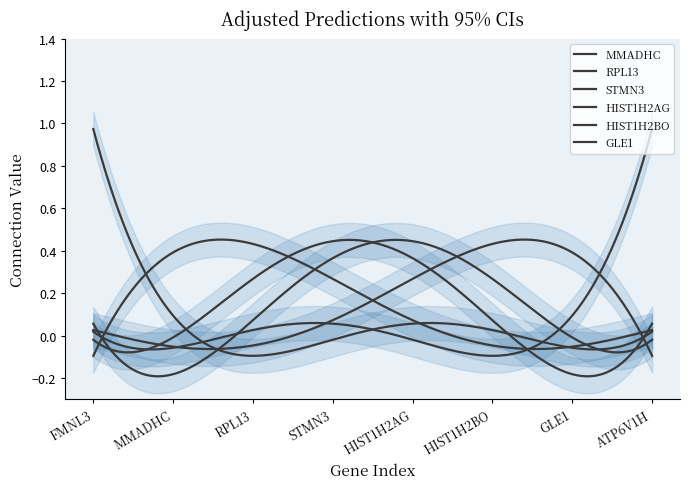

Which series has the largest range (max minus min)?

MMADHC